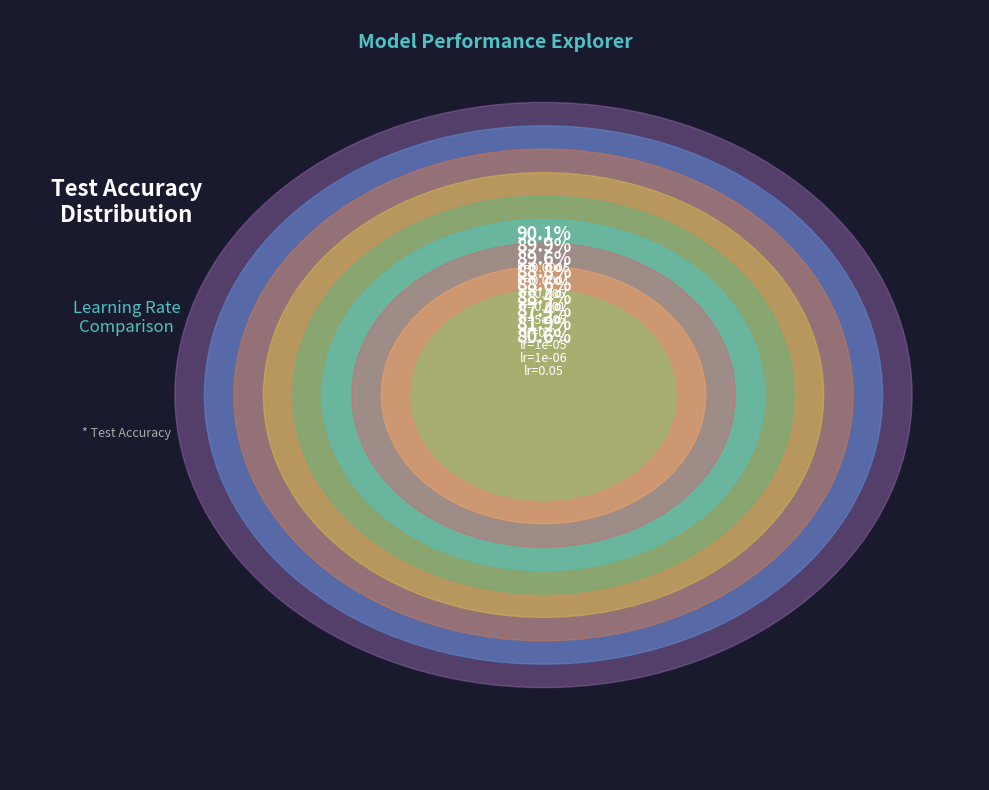

Between lr=0.001 and lr=0.0001, which is larger?

lr=0.0001